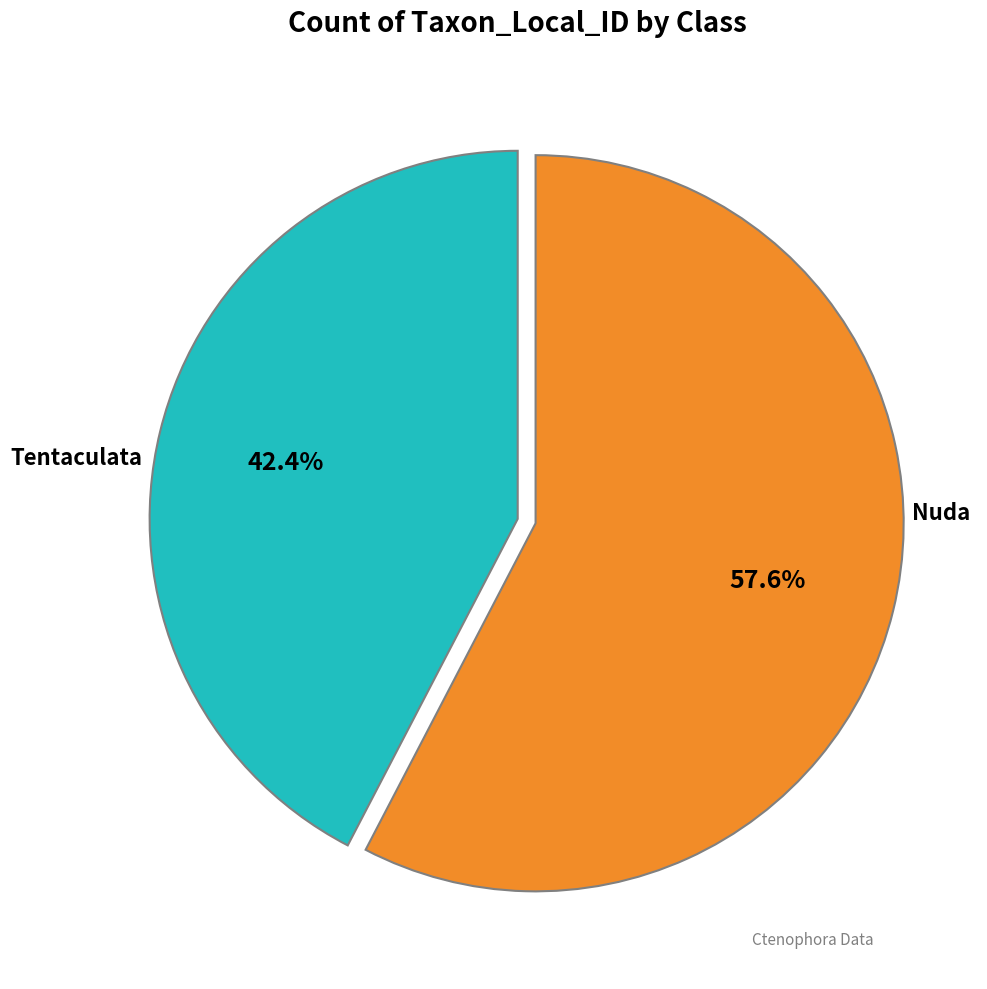

Is there any slice that represents more than half of the pie?

Yes